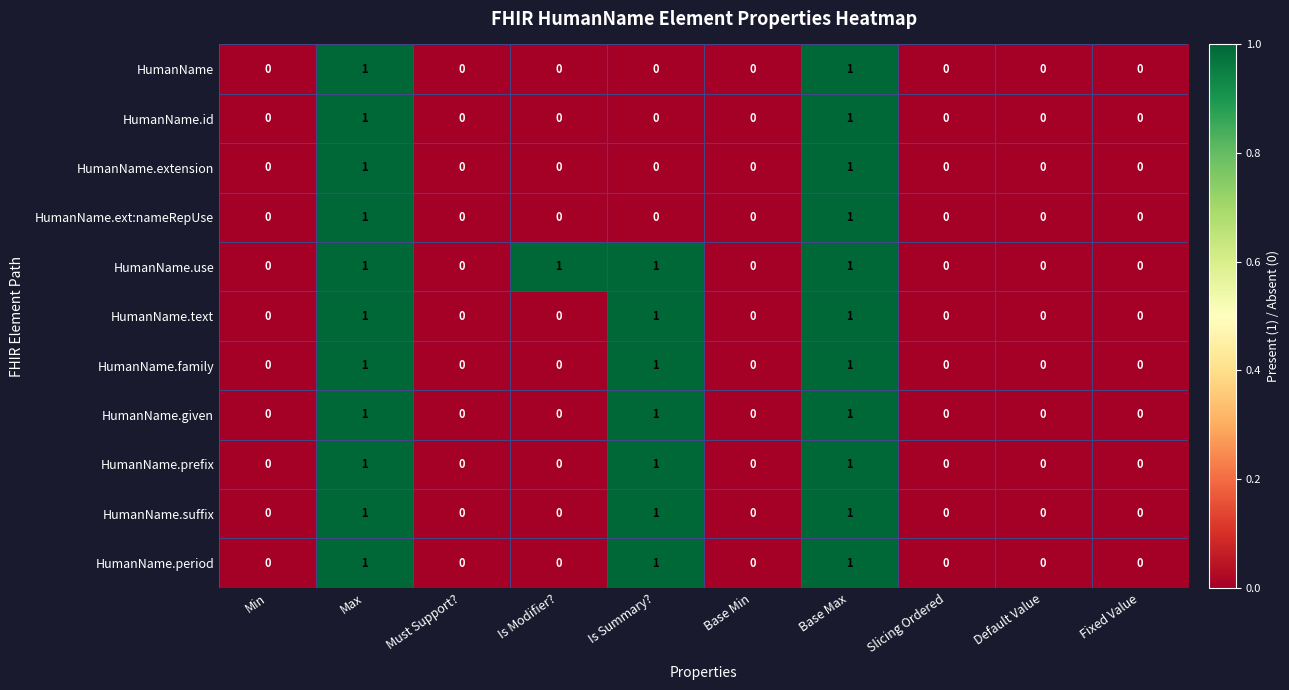

Which series has the largest total across all categories?

HumanName.use